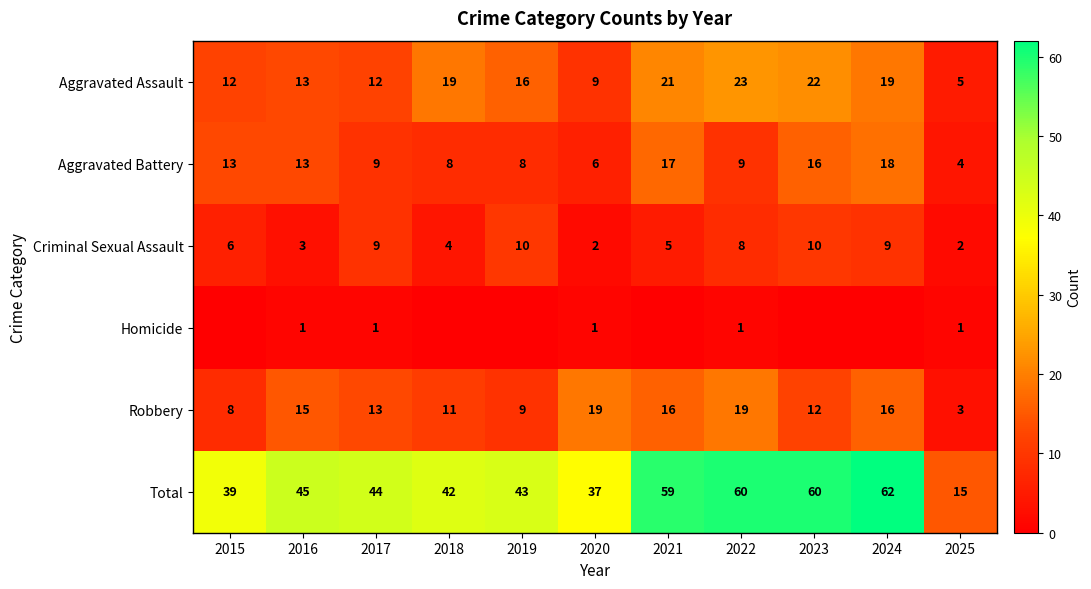

At which category does the chart reach its peak across all series?

2024